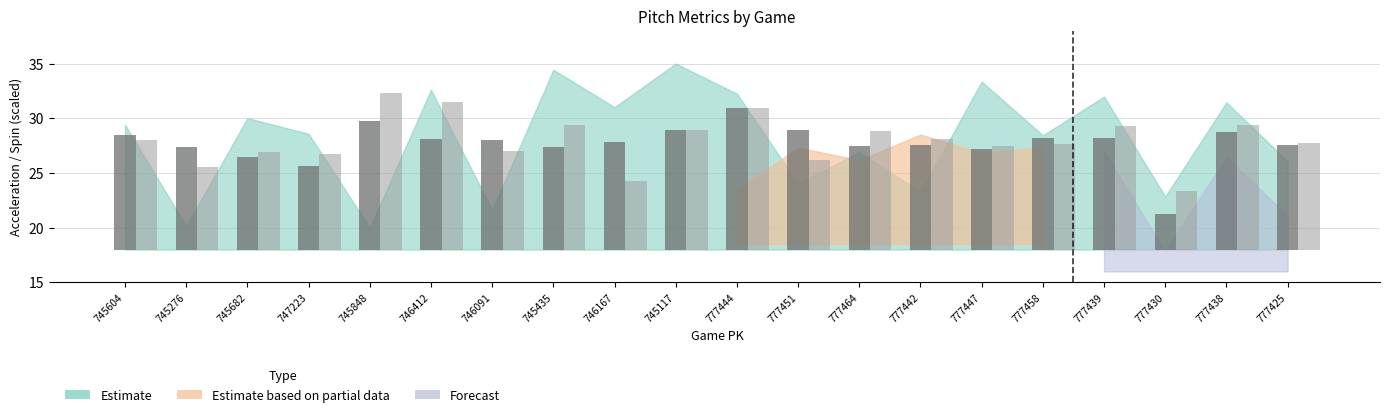

What is the label of the 12th bar from the left?

777451